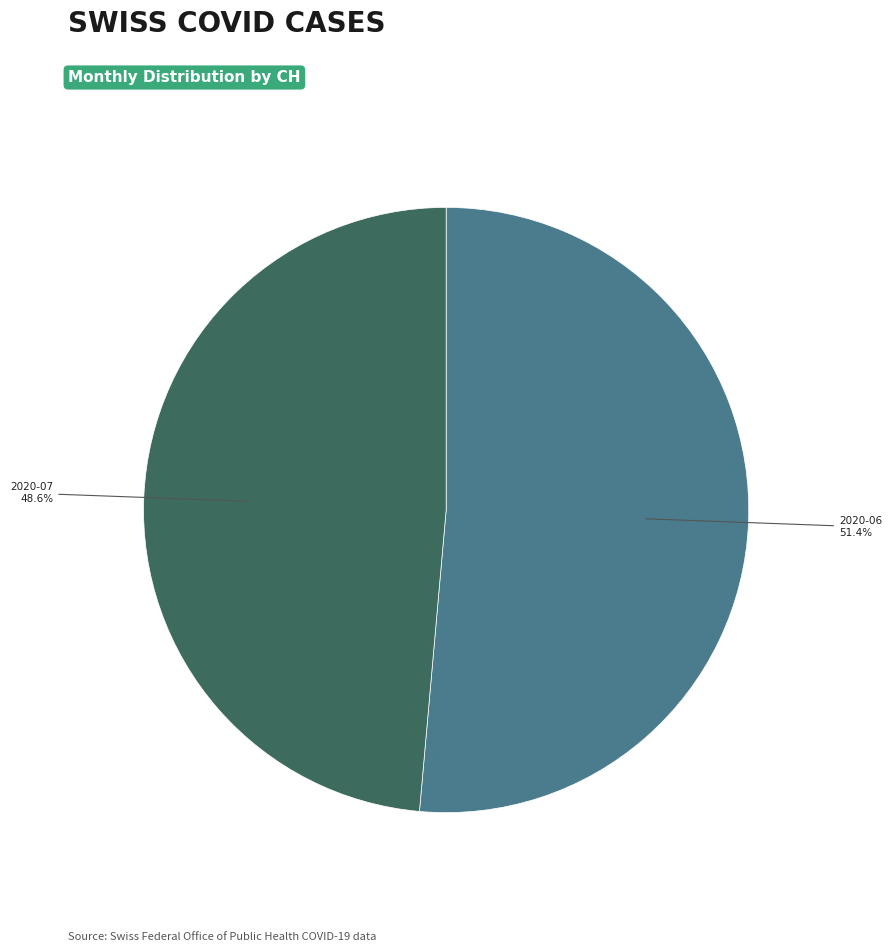

Does any single category account for the majority?

Yes